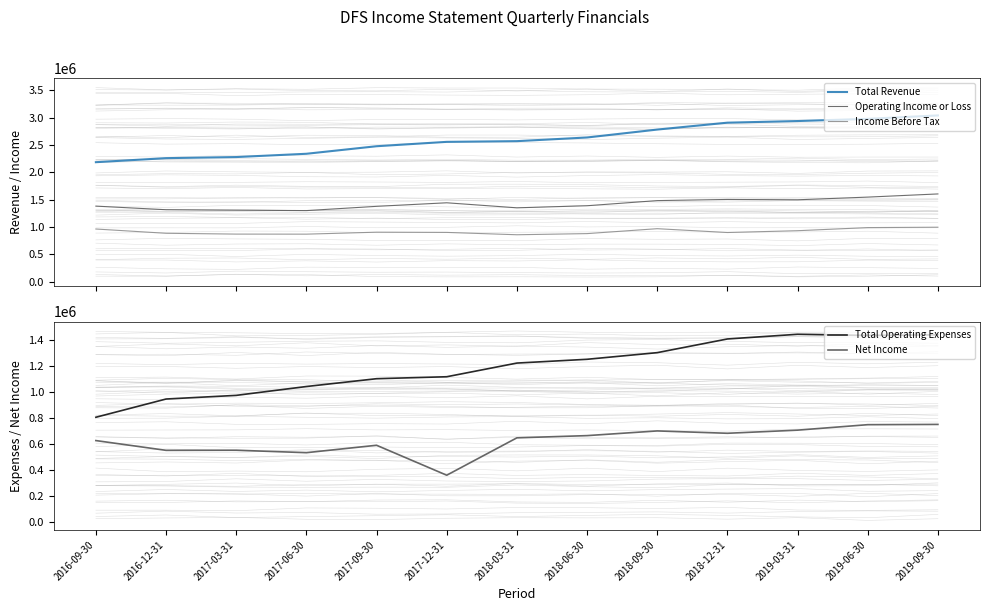

Where does the Net Income series first go above 646000?

2018-06-30